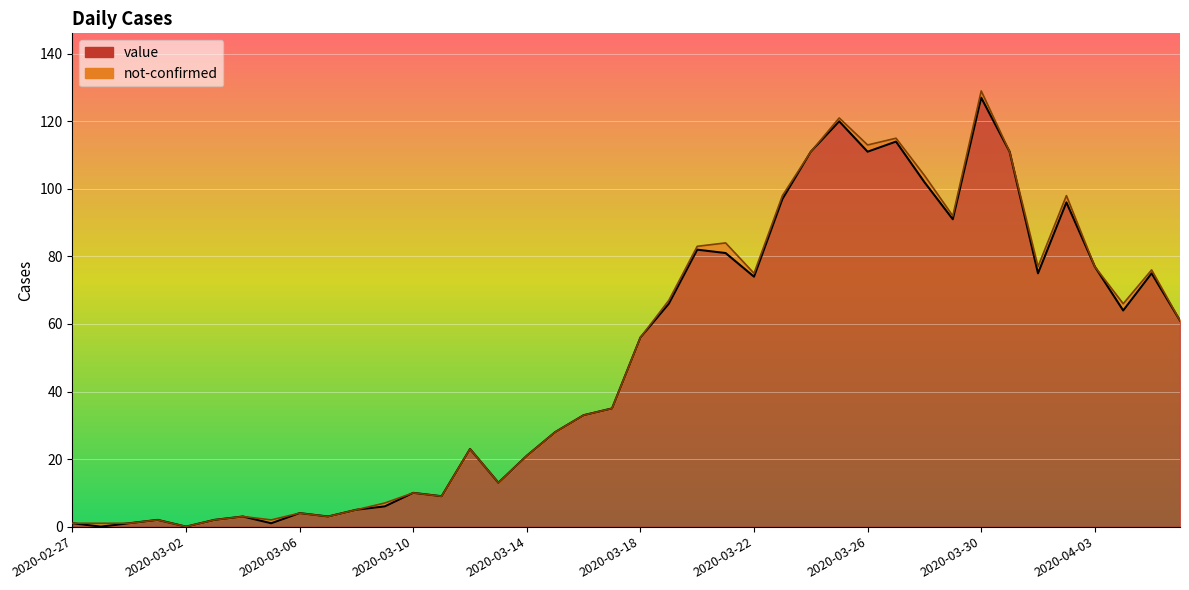

List the labels in order of value, largest first.

2020-03-30, 2020-03-25, 2020-03-27, 2020-03-24, 2020-03-26, 2020-03-31, 2020-03-28, 2020-03-23, 2020-04-02, 2020-03-29, 2020-03-20, 2020-03-21, 2020-04-03, 2020-04-01, 2020-04-05, 2020-03-22, 2020-03-19, 2020-04-04, 2020-04-06, 2020-03-18, 2020-03-17, 2020-03-16, 2020-03-15, 2020-03-12, 2020-03-14, 2020-03-13, 2020-03-10, 2020-03-11, 2020-03-09, 2020-03-08, 2020-03-06, 2020-03-04, 2020-03-07, 2020-03-01, 2020-03-03, 2020-02-27, 2020-02-29, 2020-03-05, 2020-02-28, 2020-03-02